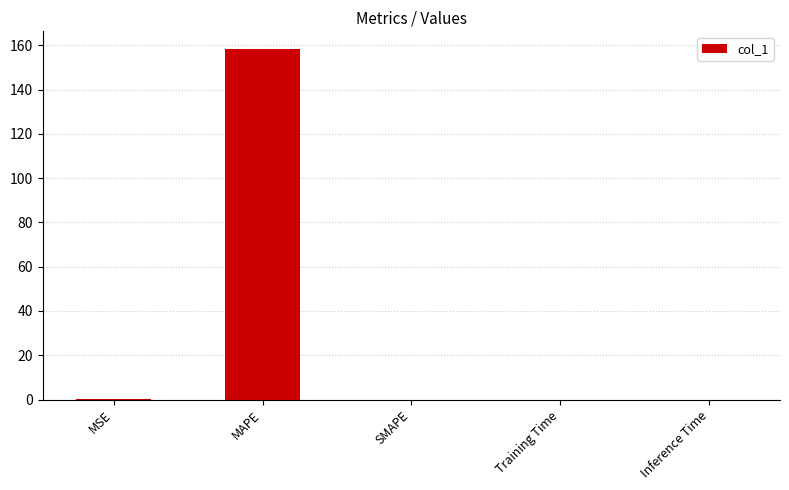

The chart shows a value of 39.2 at MAPE. True or false?

False